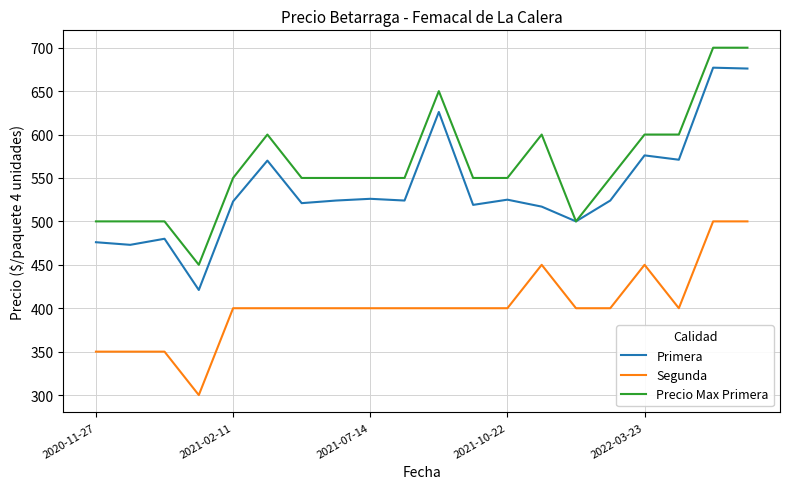

Which series has the widest spread of values?

Primera